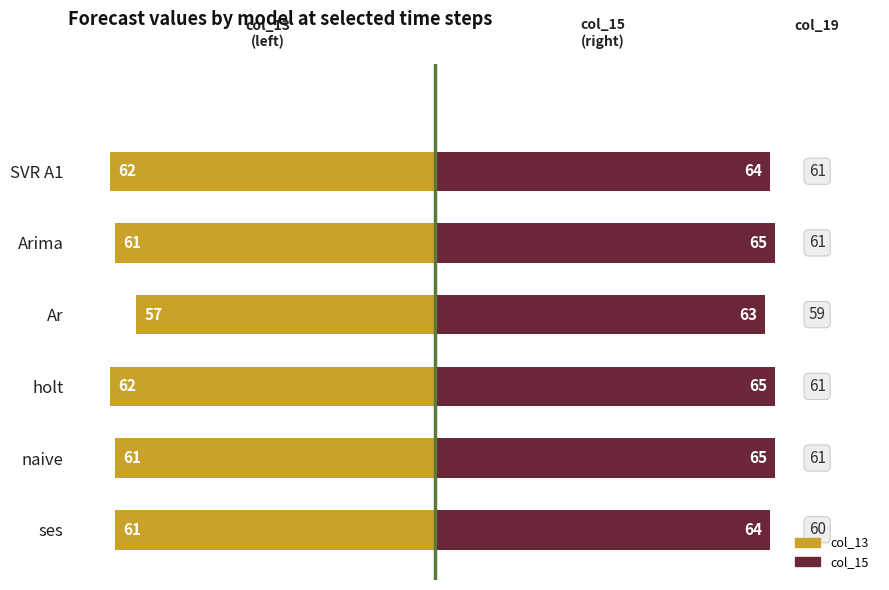

What is the value of the col_13 bar at the 5th from the left?

-61